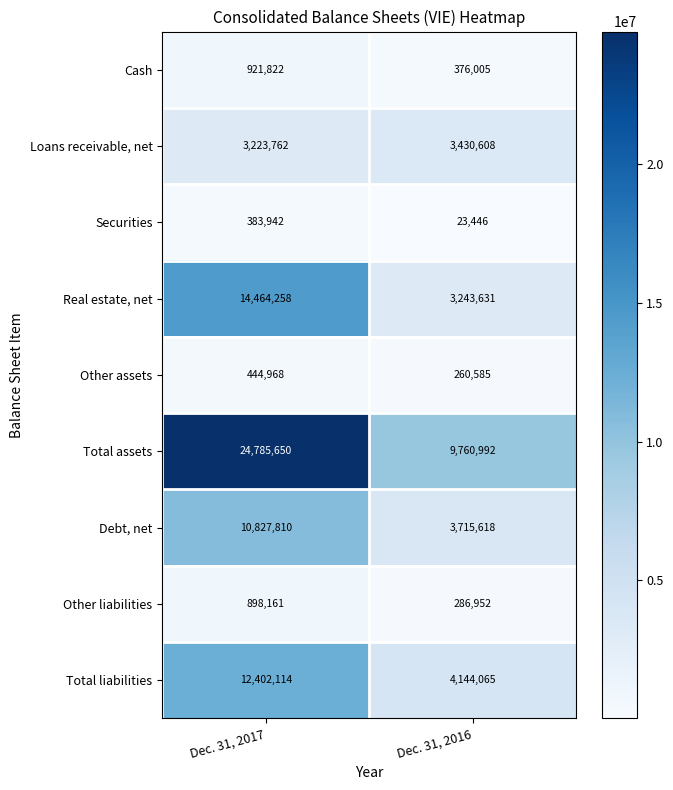

Reading left to right, what are all the values shown in this chart?

Cash: 921822	376005
Loans receivable, net: 3223762	3430608
Securities: 383942	23446
Real estate, net: 14464258	3243631
Other assets: 444968	260585
Total assets: 24785650	9760992
Debt, net: 10827810	3715618
Other liabilities: 898161	286952
Total liabilities: 12402114	4144065